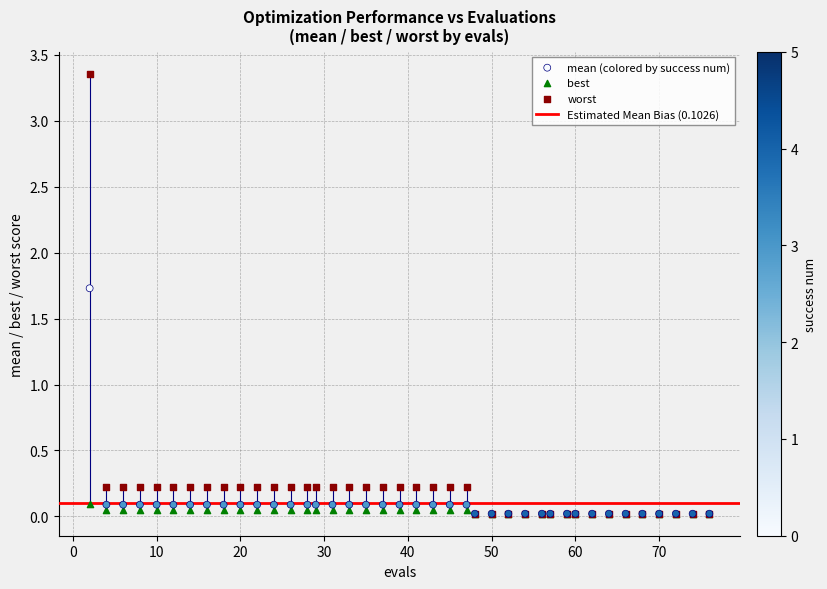

Across all series, what Y value is closest to 1?

1.7